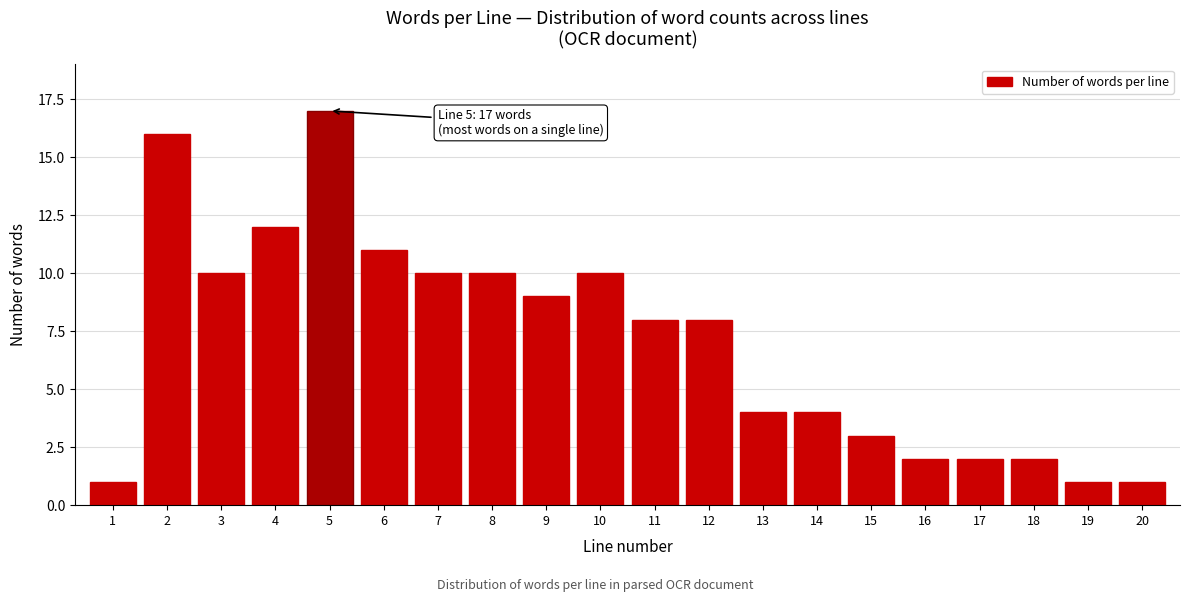

Reading right to left, list all the values displayed in this chart.

20=1	19=1	18=2	17=2	16=2	15=3	14=4	13=4	12=8	11=8	10=10	9=9	8=10	7=10	6=11	5=17	4=12	3=10	2=16	1=1